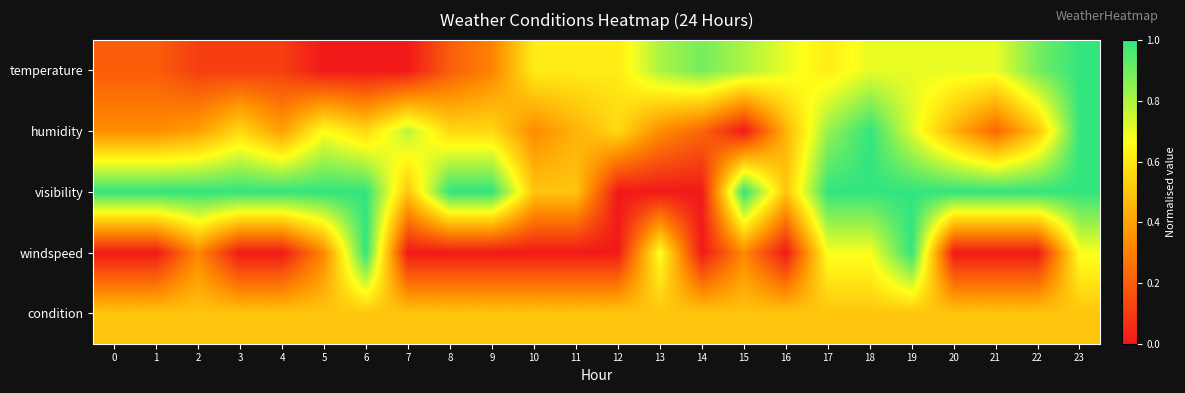

Which series has the largest range (max minus min)?

temperature